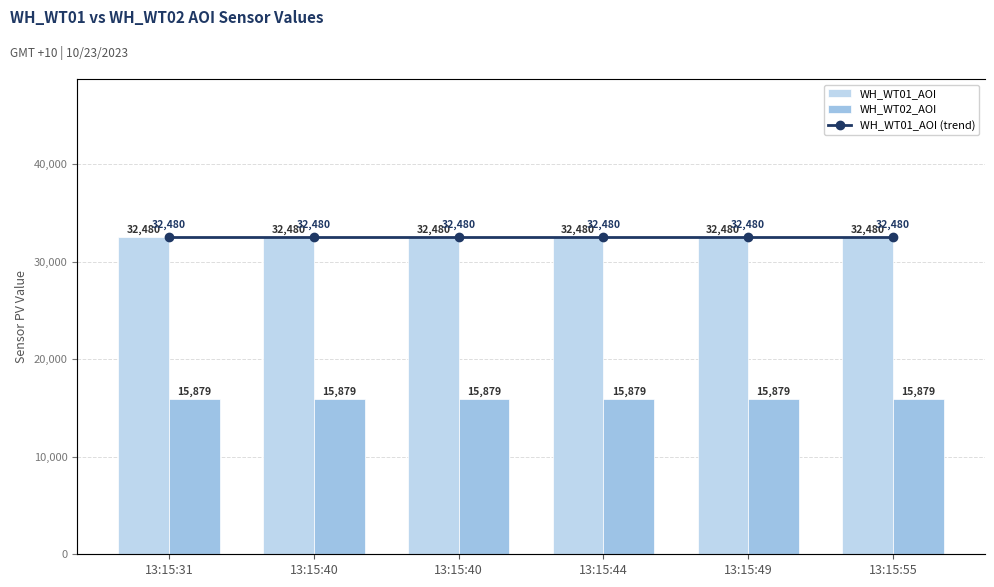

What is the value of the WH_WT02_AOI bar at the 4th from the left?

15879